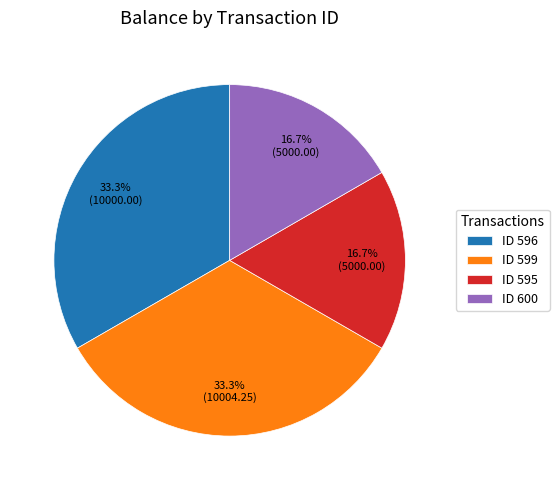

Is there any slice that represents more than half of the pie?

No